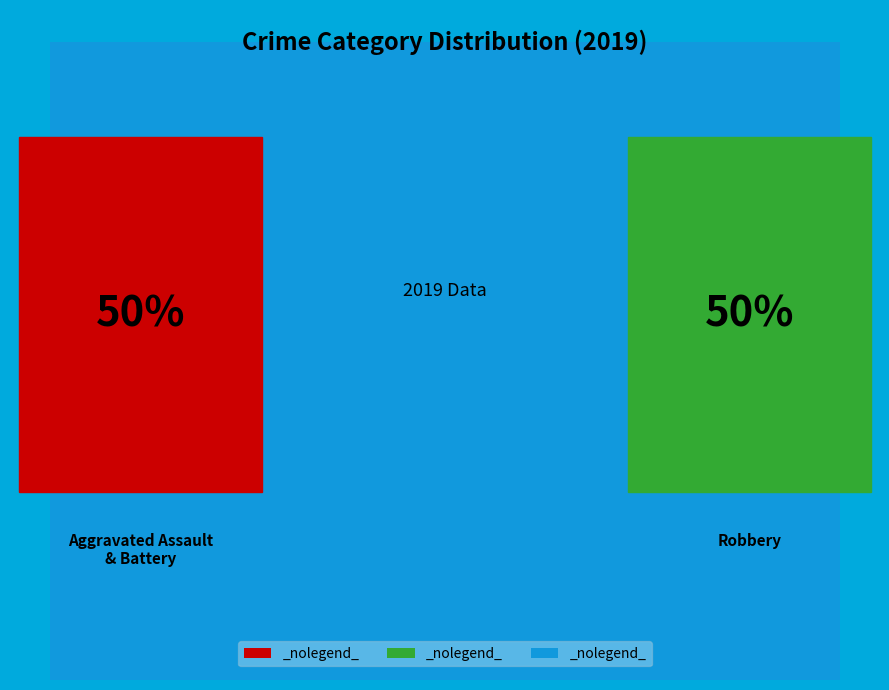

How many segments does this pie chart have?

3